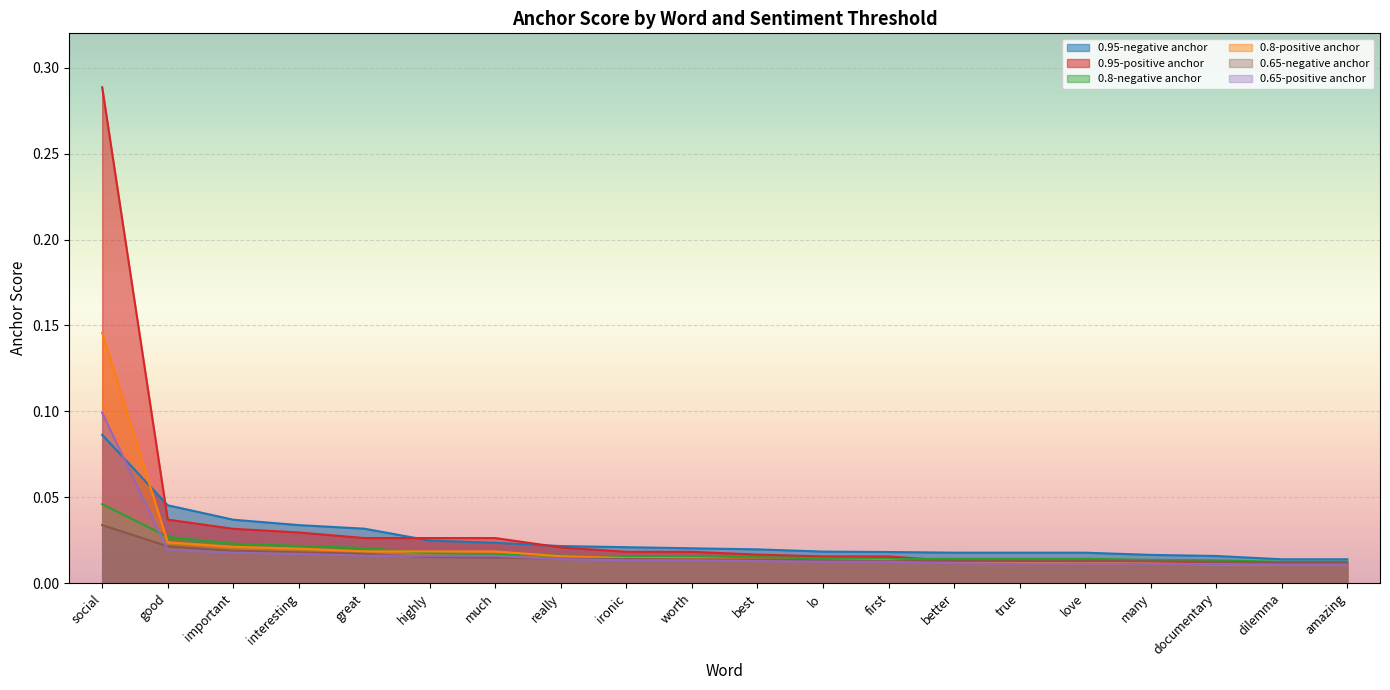

At which category does 0.8-negative anchor reach its first local valley?

first